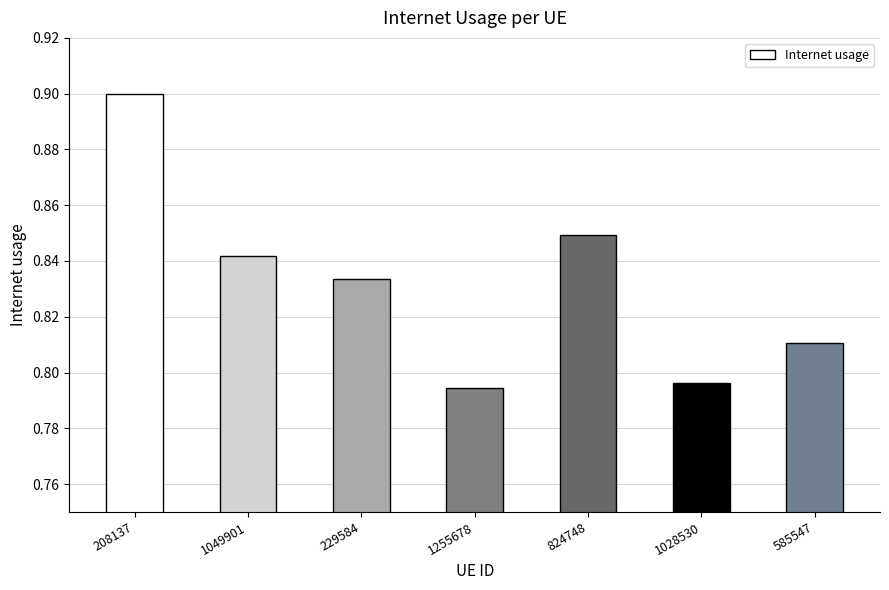

How many values are between 0 and 1?

7